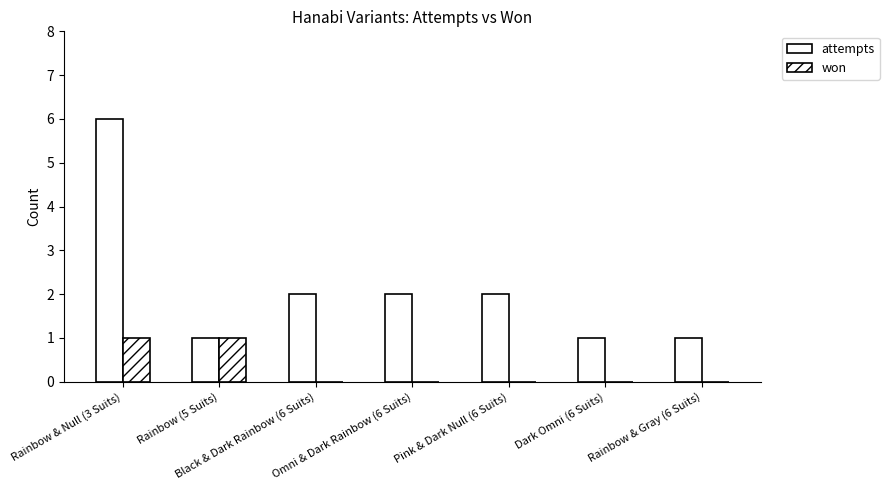

At which category is the sum across all series the highest?

Rainbow & Null (3 Suits)